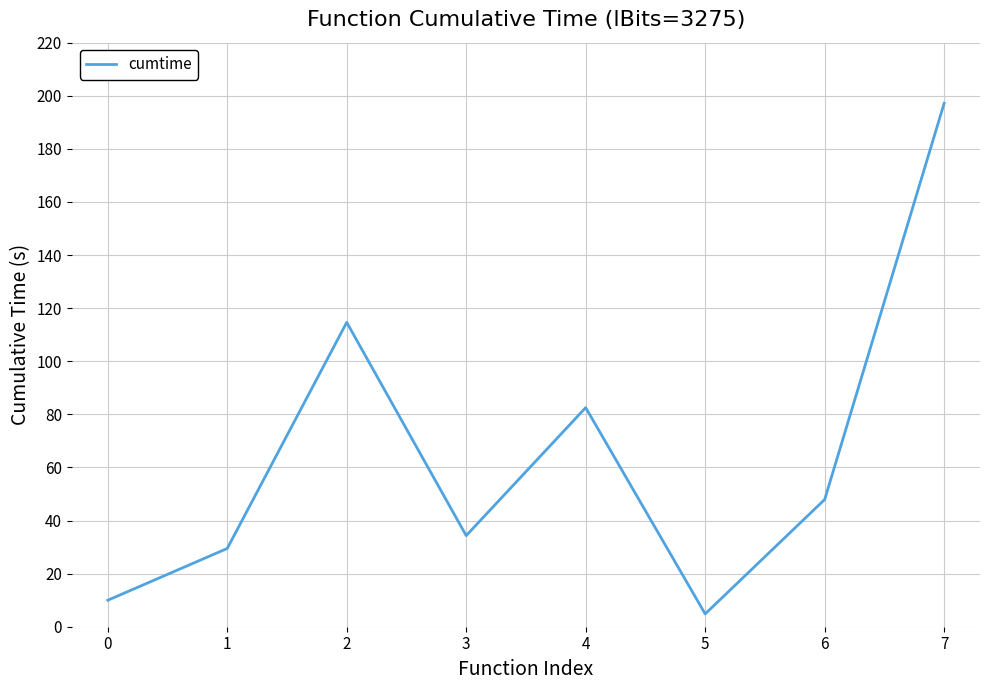

What is the difference between the second highest and minimum values?

109.8